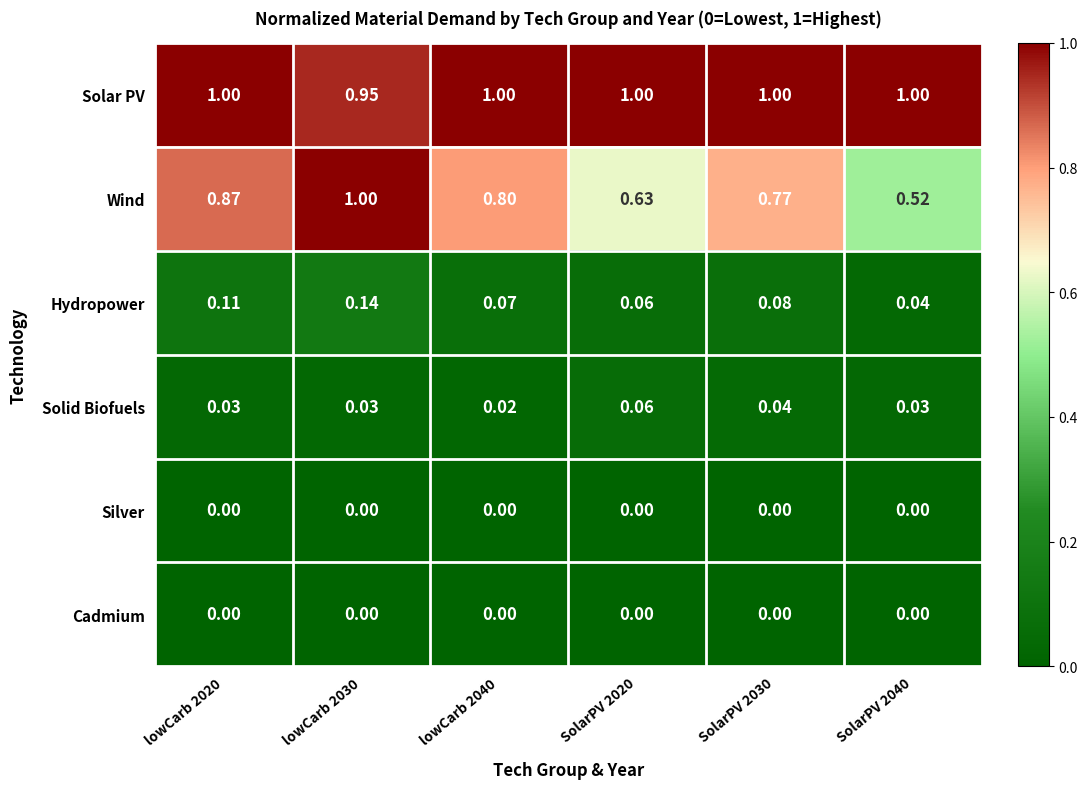

Which series has the largest total across all categories?

Solar PV